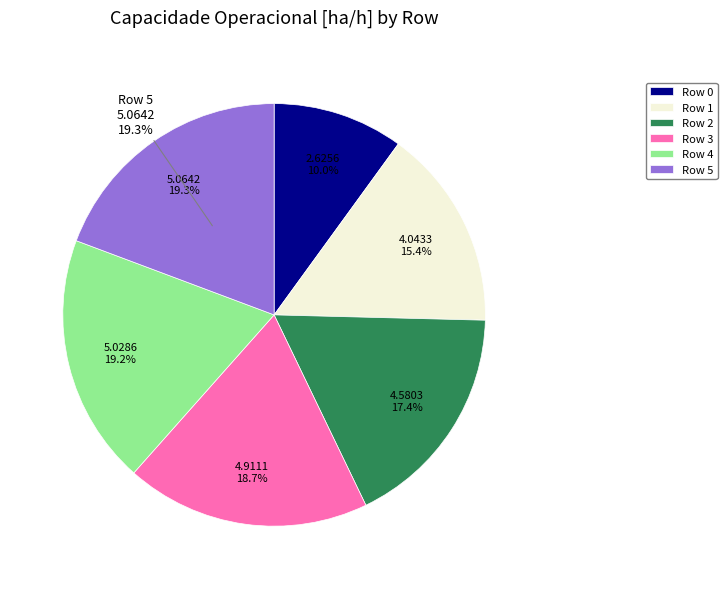

To the nearest percent, what portion does Row 2 represent?

17%